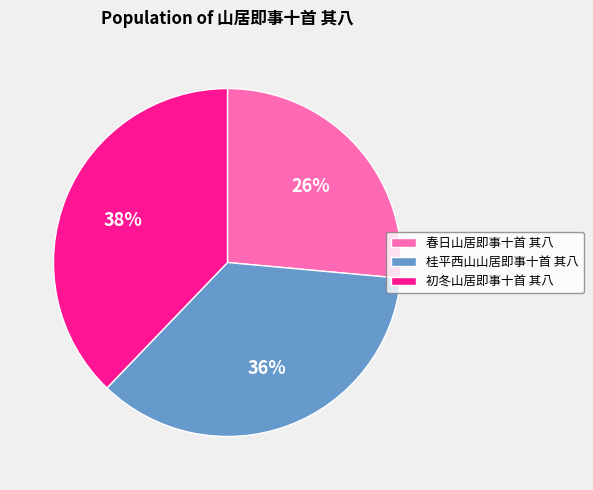

Count the number of slices in the pie.

3